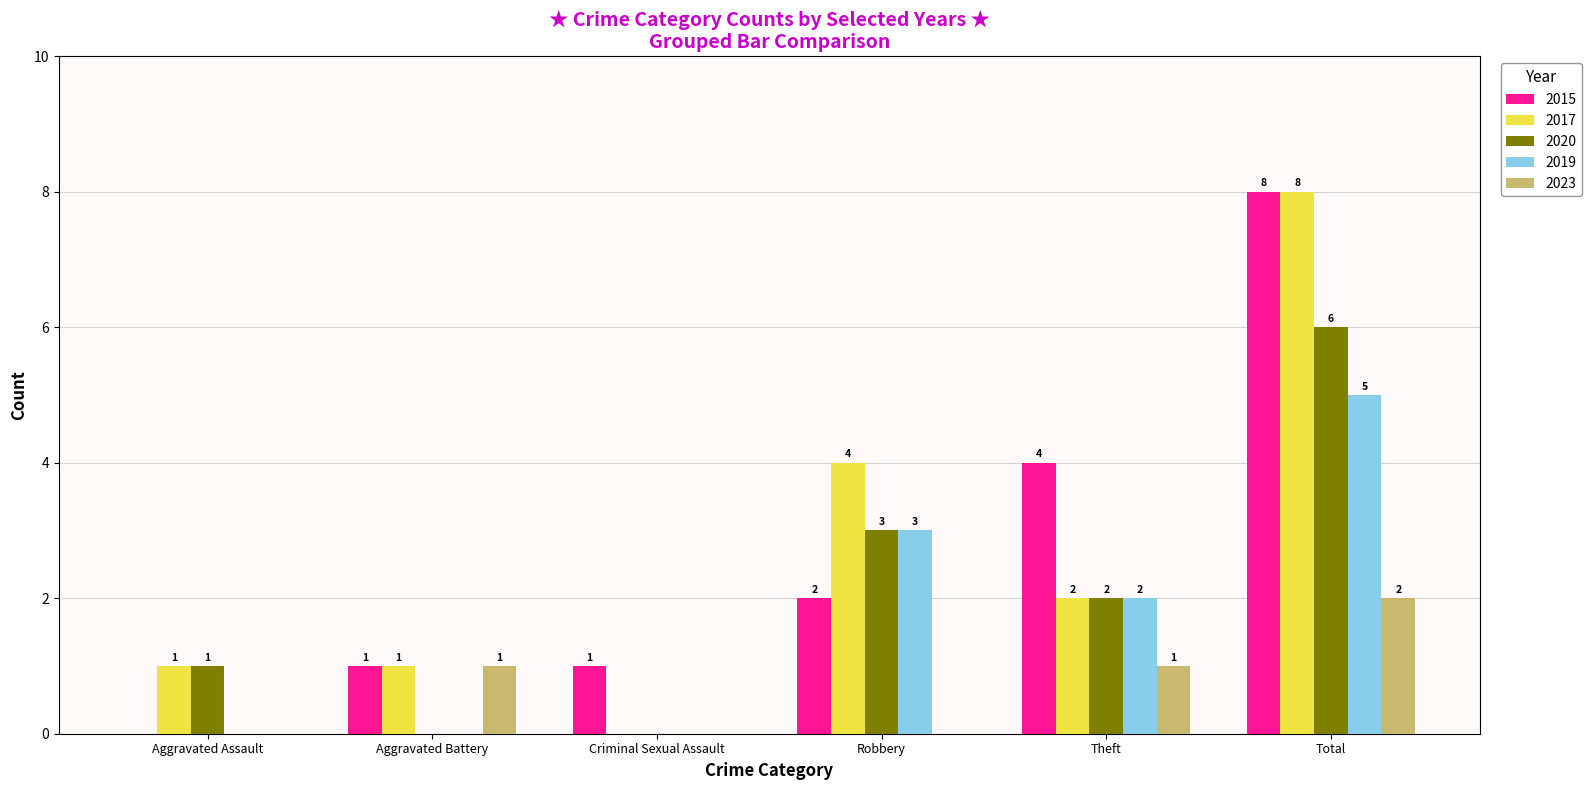

What is the sum of all 2017 values?

16